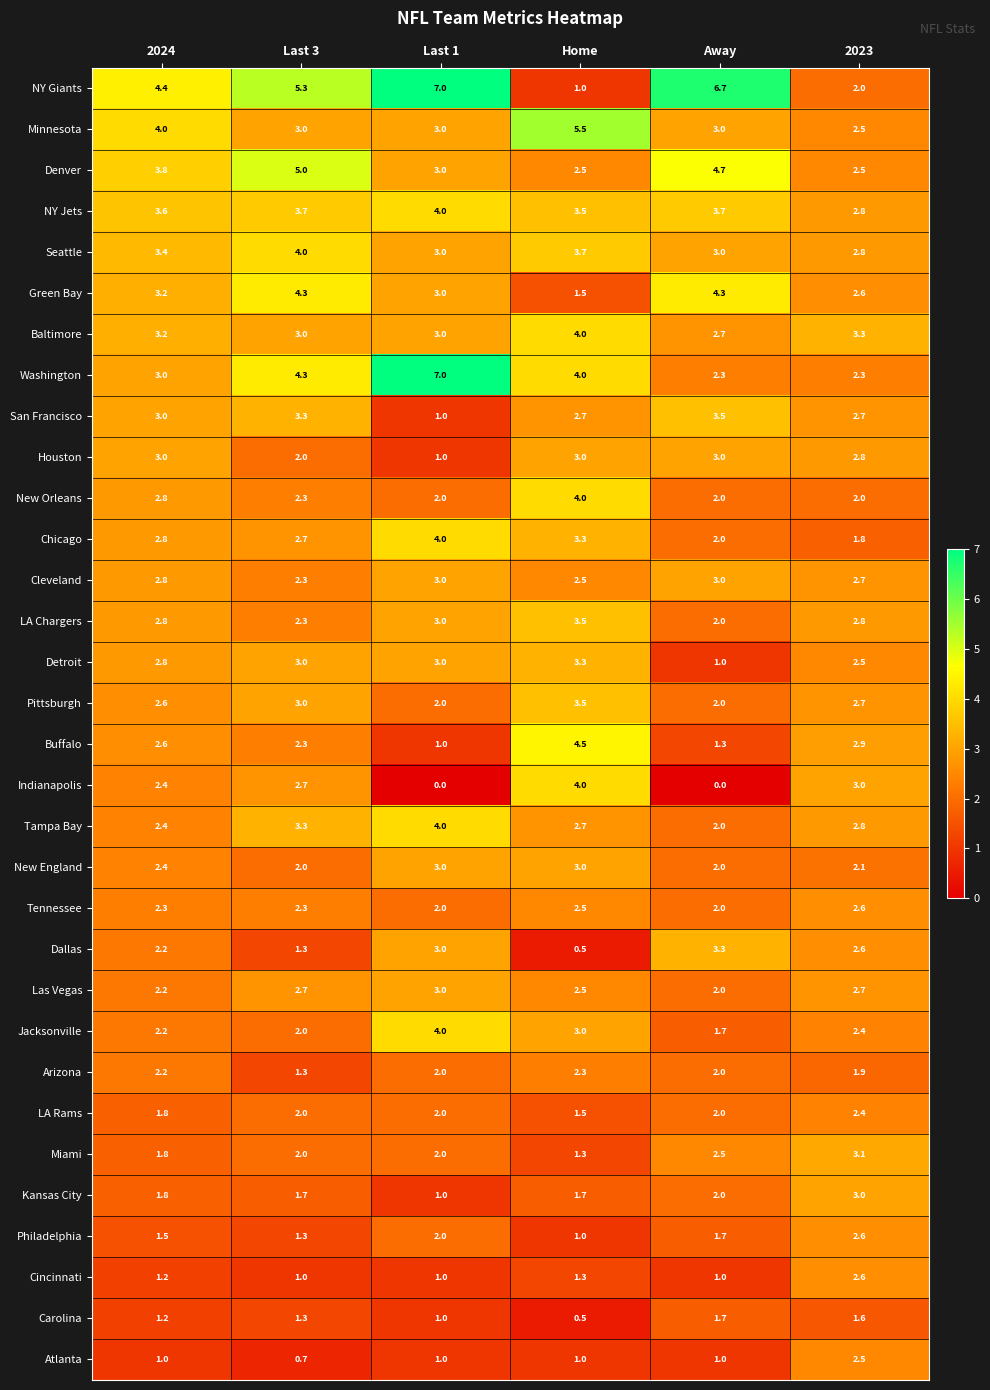

Read the Atlanta value at 2023.

2.5